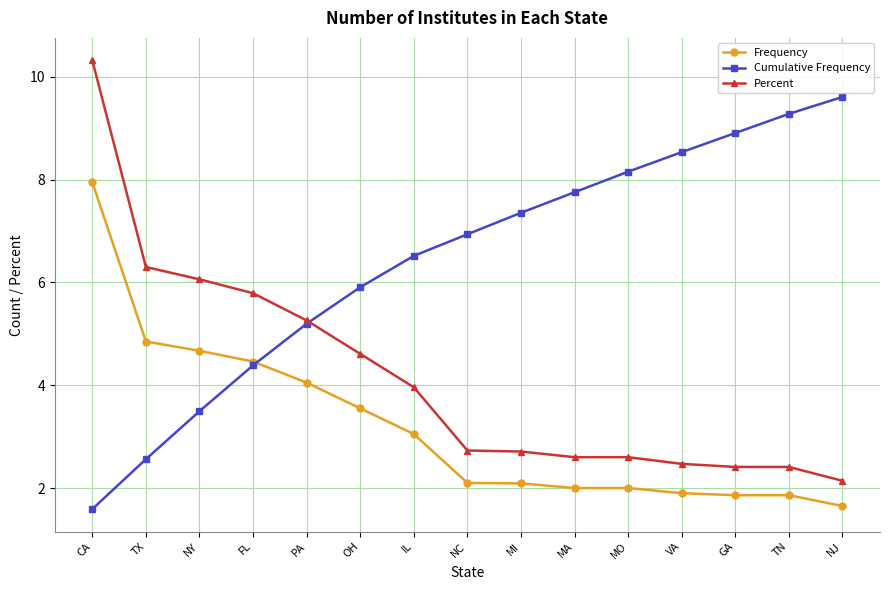

True or false: Percent and Frequency intersect in this chart.

False